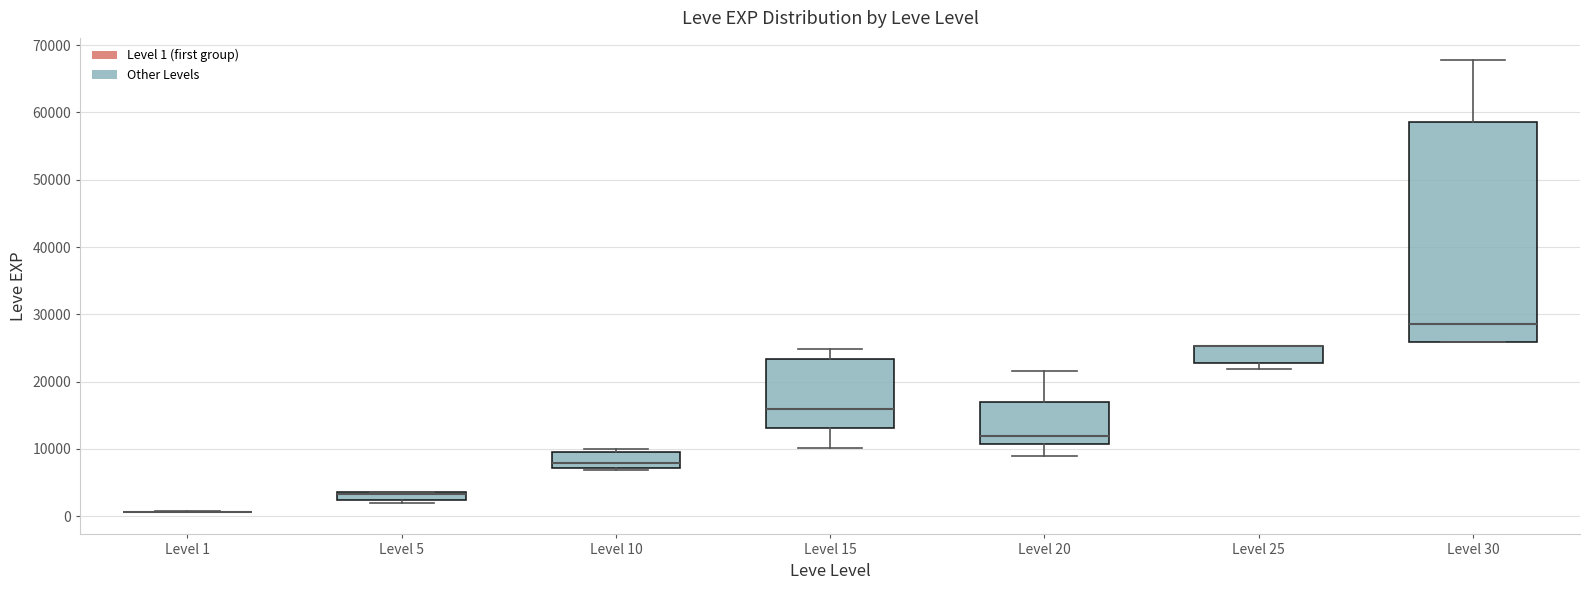

Where does the median line of the box for Level 10 sit on the y-axis? The values are not printed on the chart, so give them approximately, as read against the axis.

8000